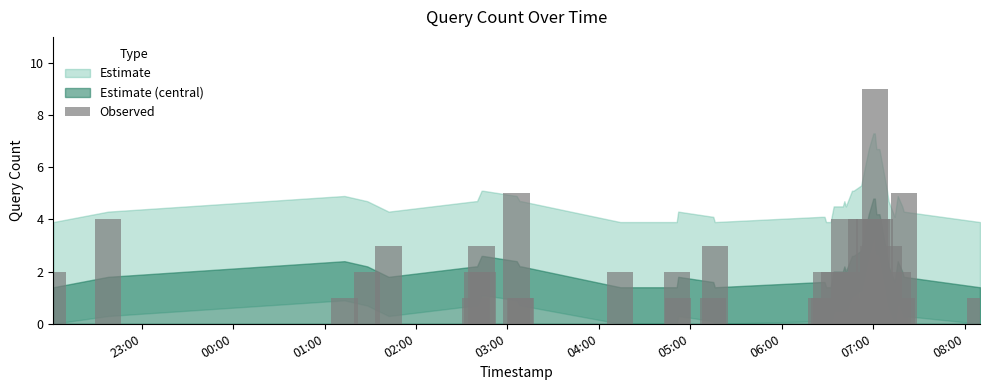

What is the value of the 19th bar from the left?

1